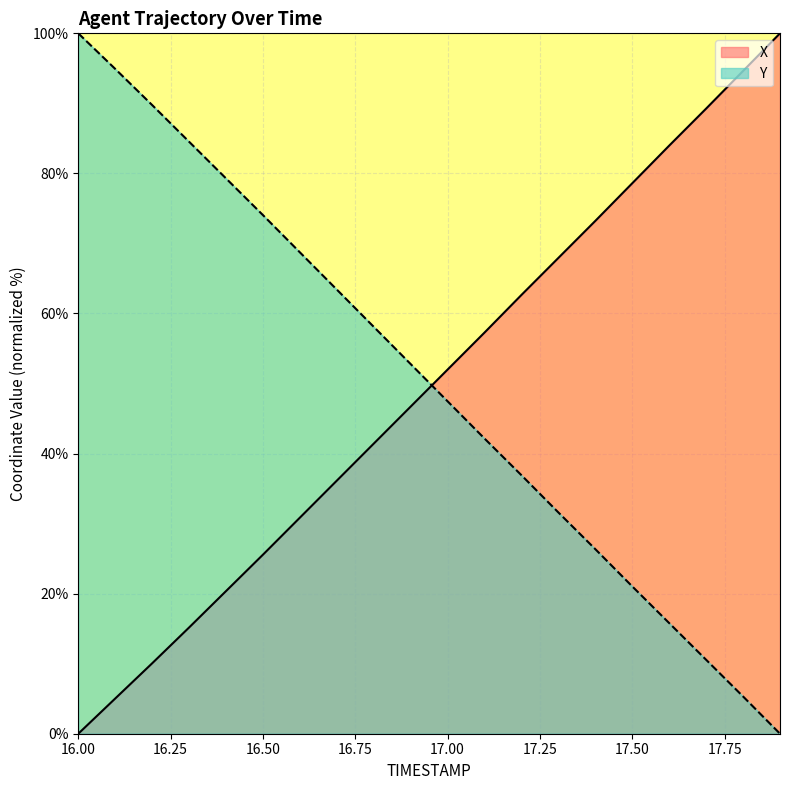

What is the difference between the maximum and minimum values in the Y series?

100.0